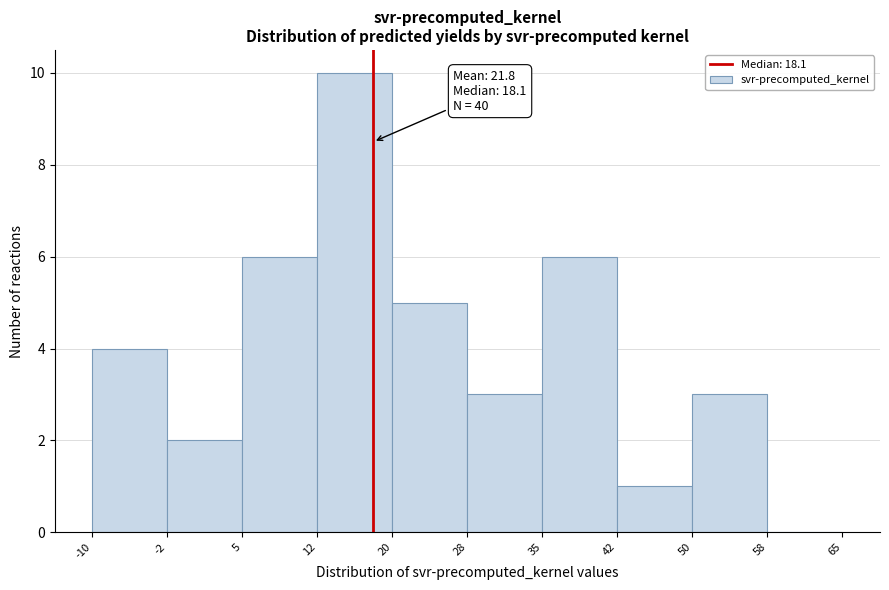

Over which range of the x-axis is the bar tallest?

12 to 20